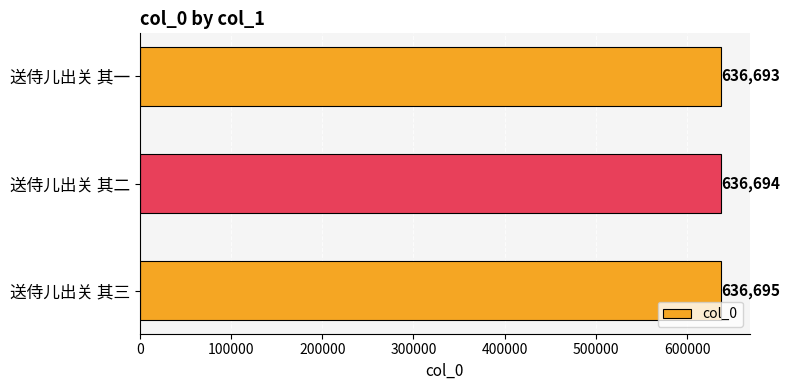

What is the difference between the second highest and minimum values?

1